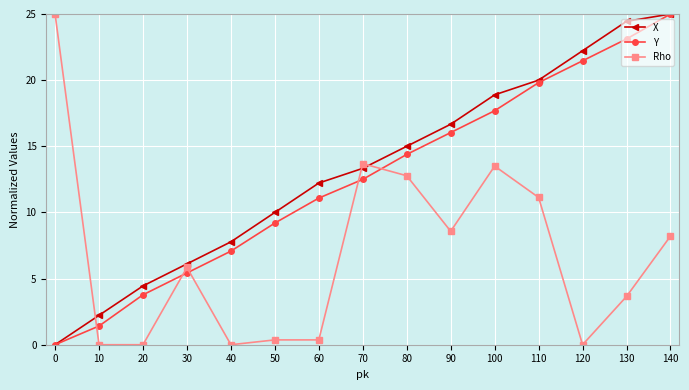

What is the approximate value of Rho at 30?

5.8